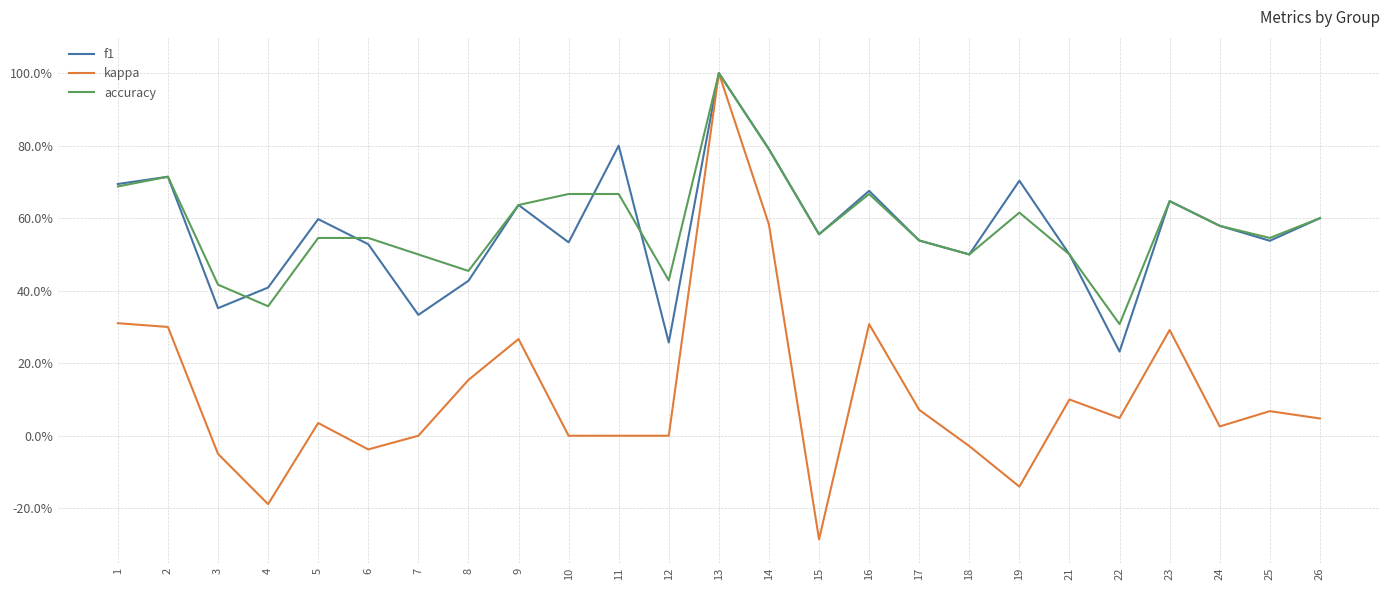

Does the chart display data point markers on the line(s)?

No